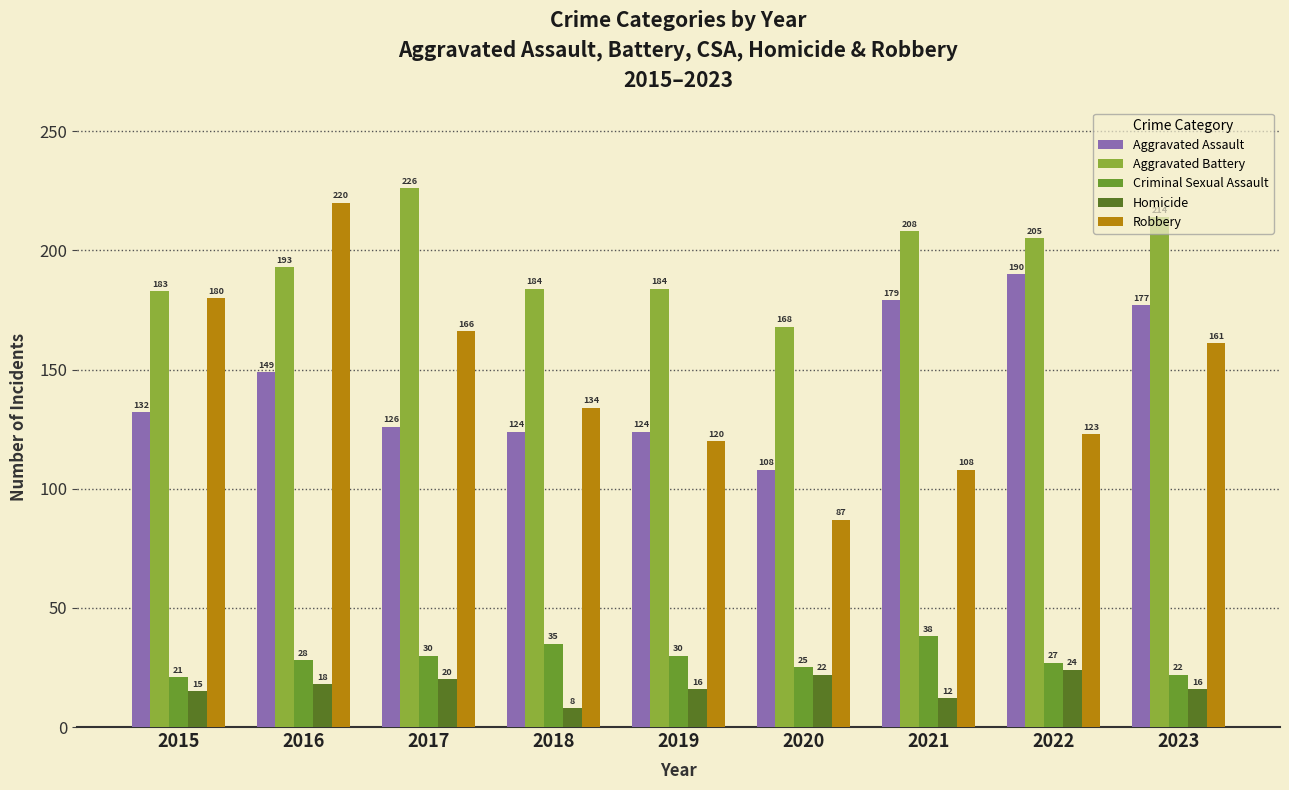

The value of Robbery at 2016 is 137. True or false?

False